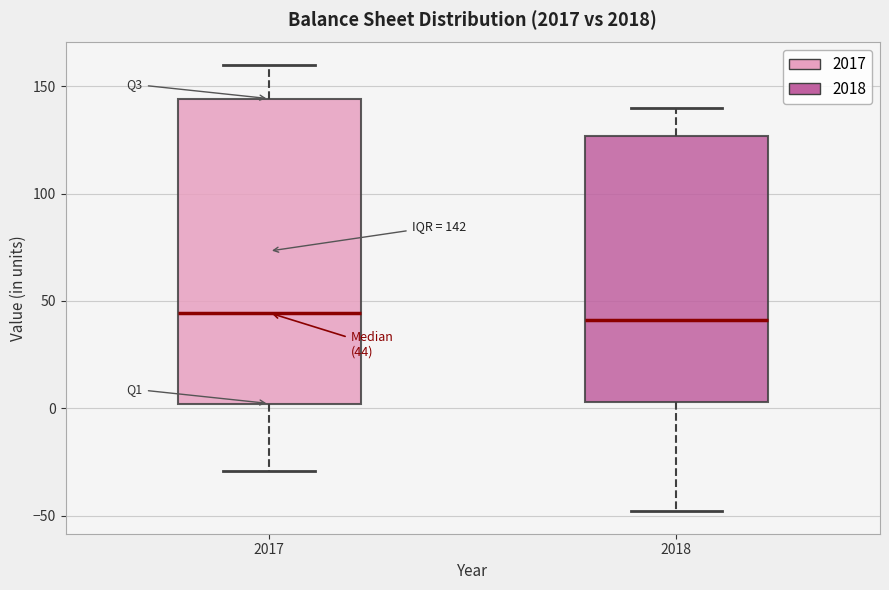

Comparing the boxes themselves (not the whiskers), which one is the tallest?

2017